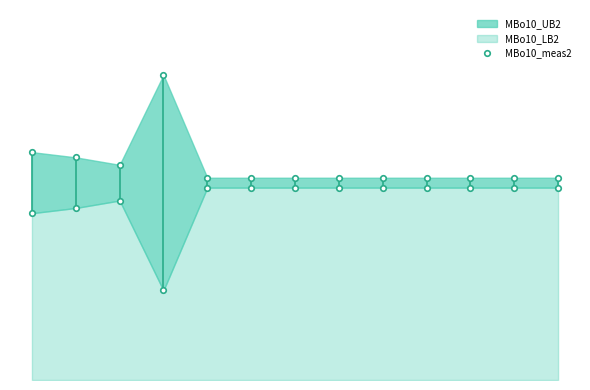

How many interior local peaks (higher than both neighbors) does the data have?

1